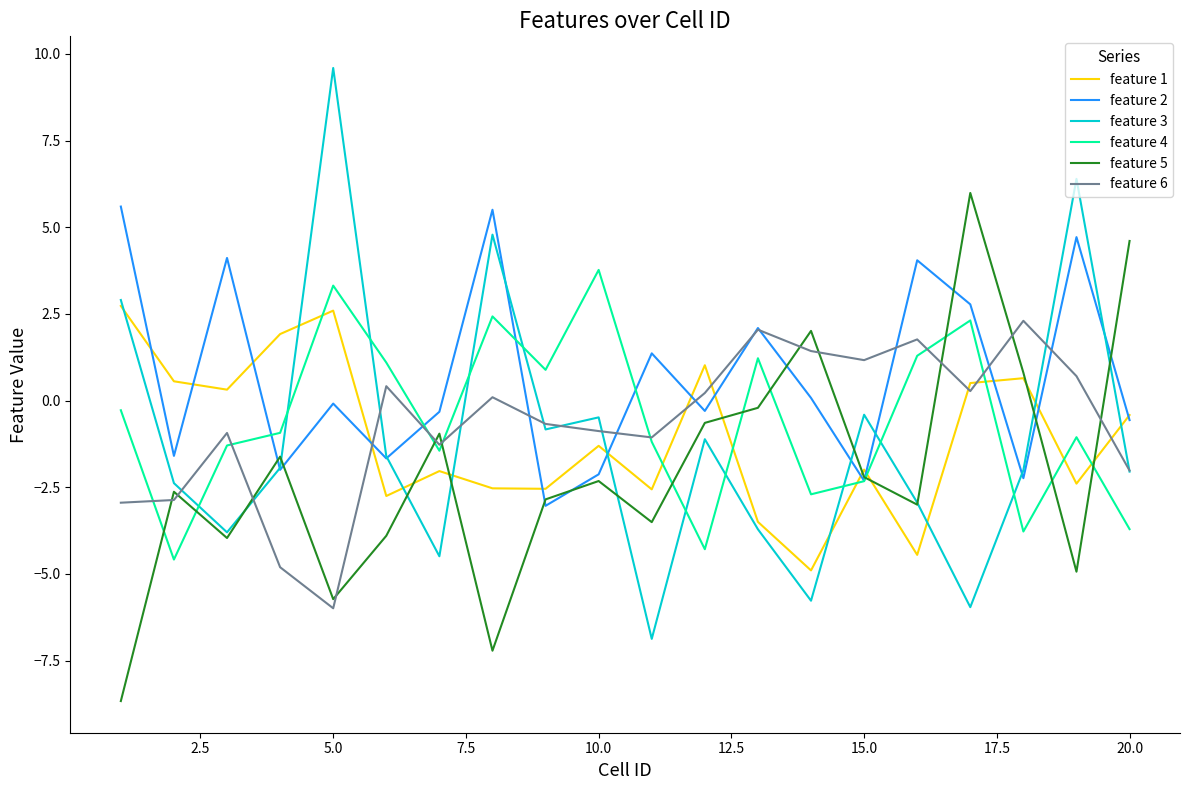

What is the maximum value shown in the chart?

9.6